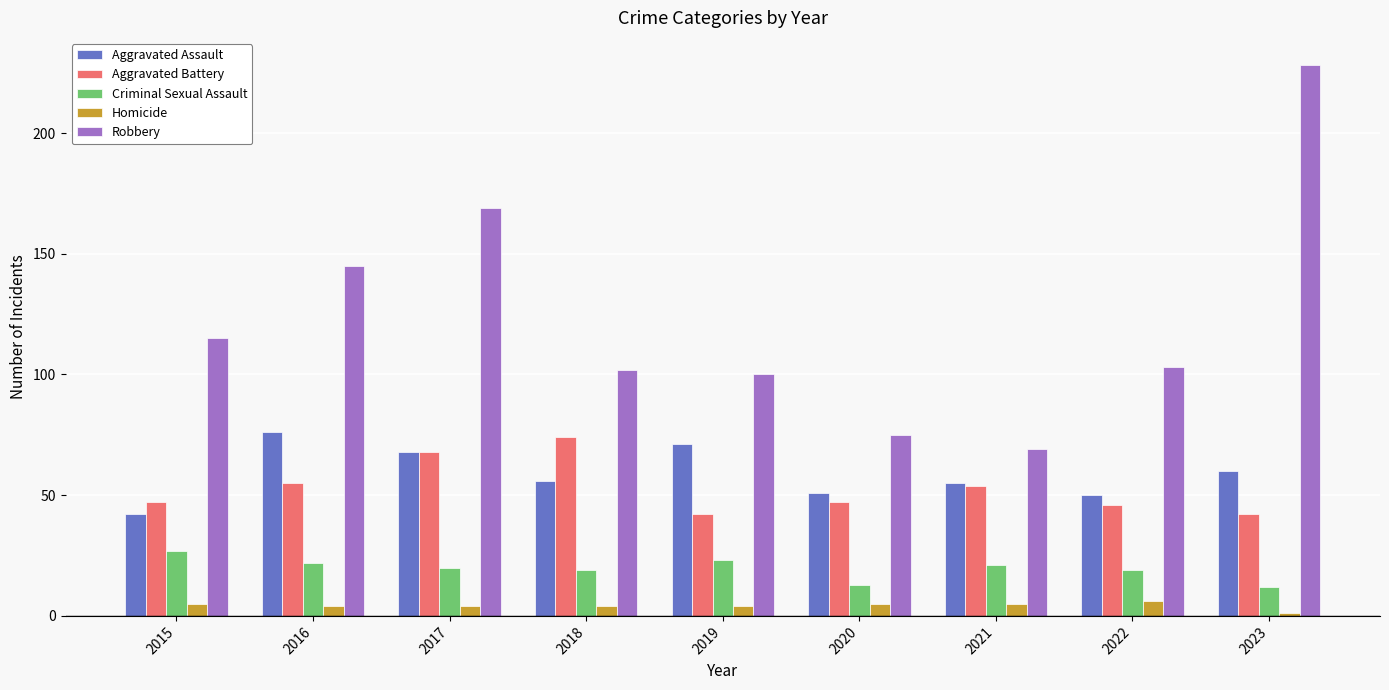

Rank the series at 2016 from lowest to highest value.

Homicide, Criminal Sexual Assault, Aggravated Battery, Aggravated Assault, Robbery